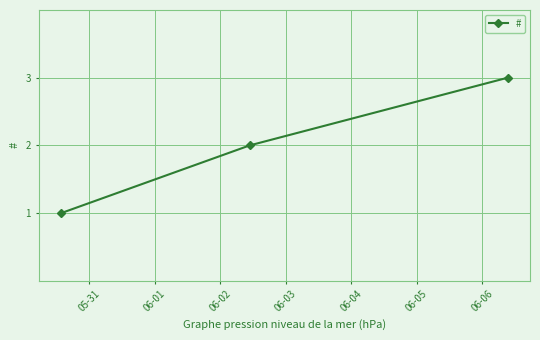

What is the sum of all values?

6